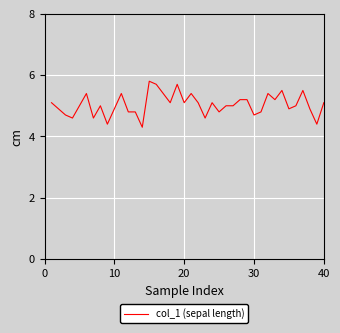

Is this an area chart (filled region under the line)?

No